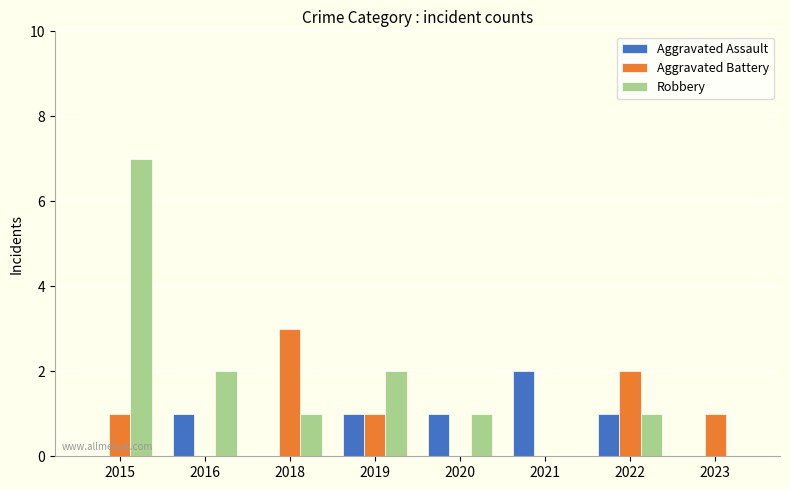

Which label corresponds to the largest value in the chart?

2015